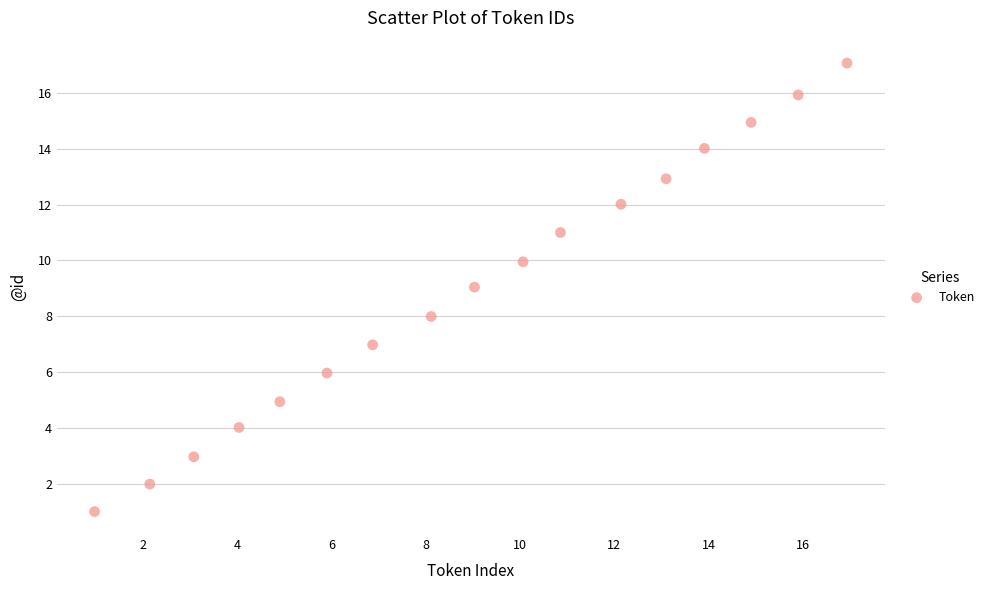

What is the range of Y values (max minus min)?

16.1